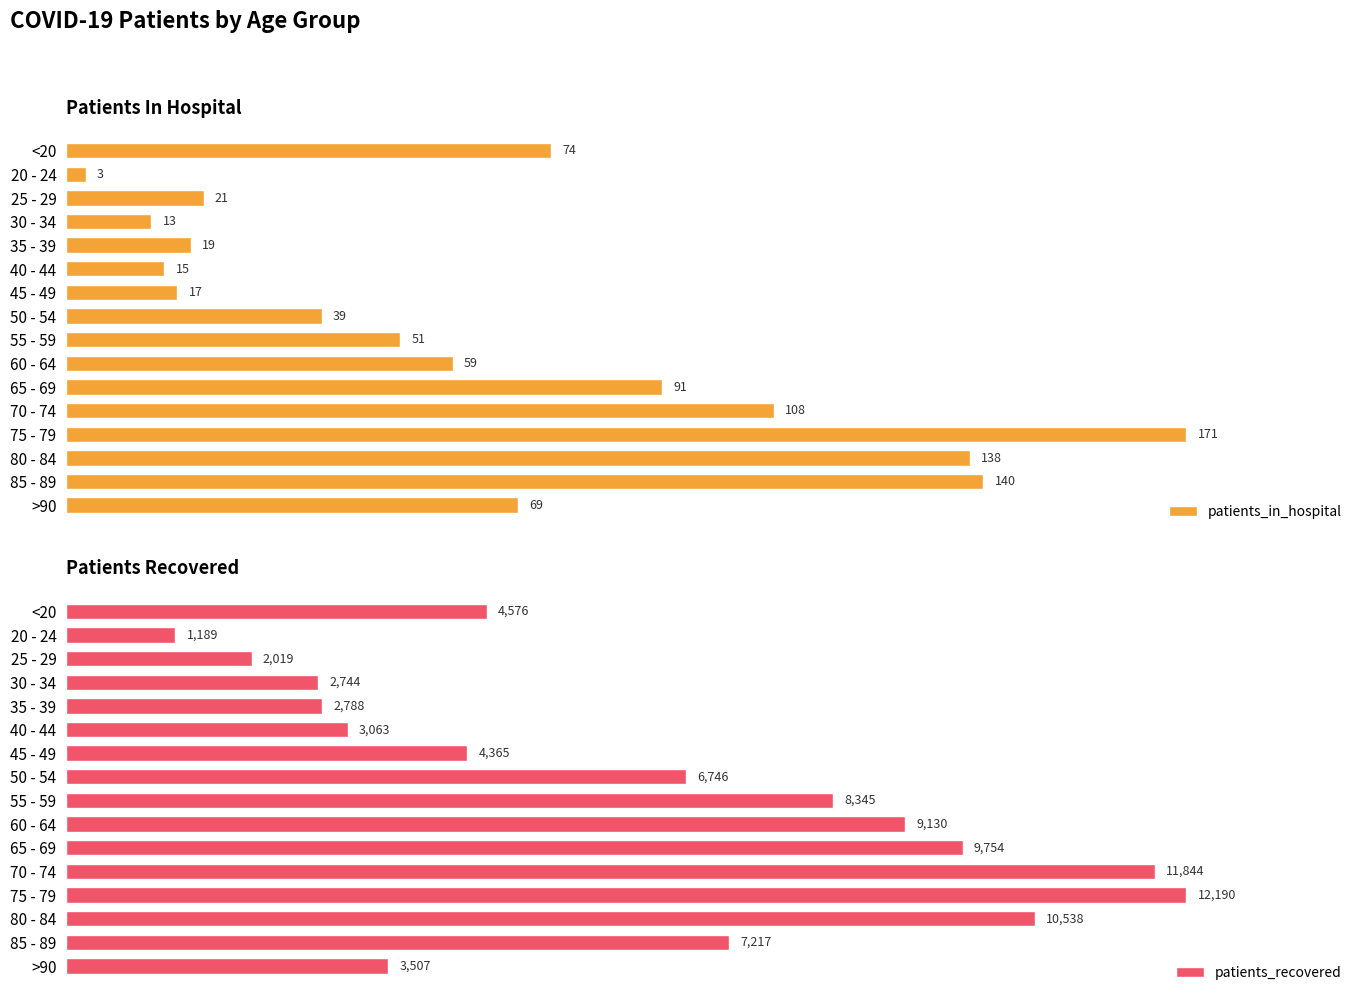

Where is patients_in_hospital nearest to the value 87?

65 - 69